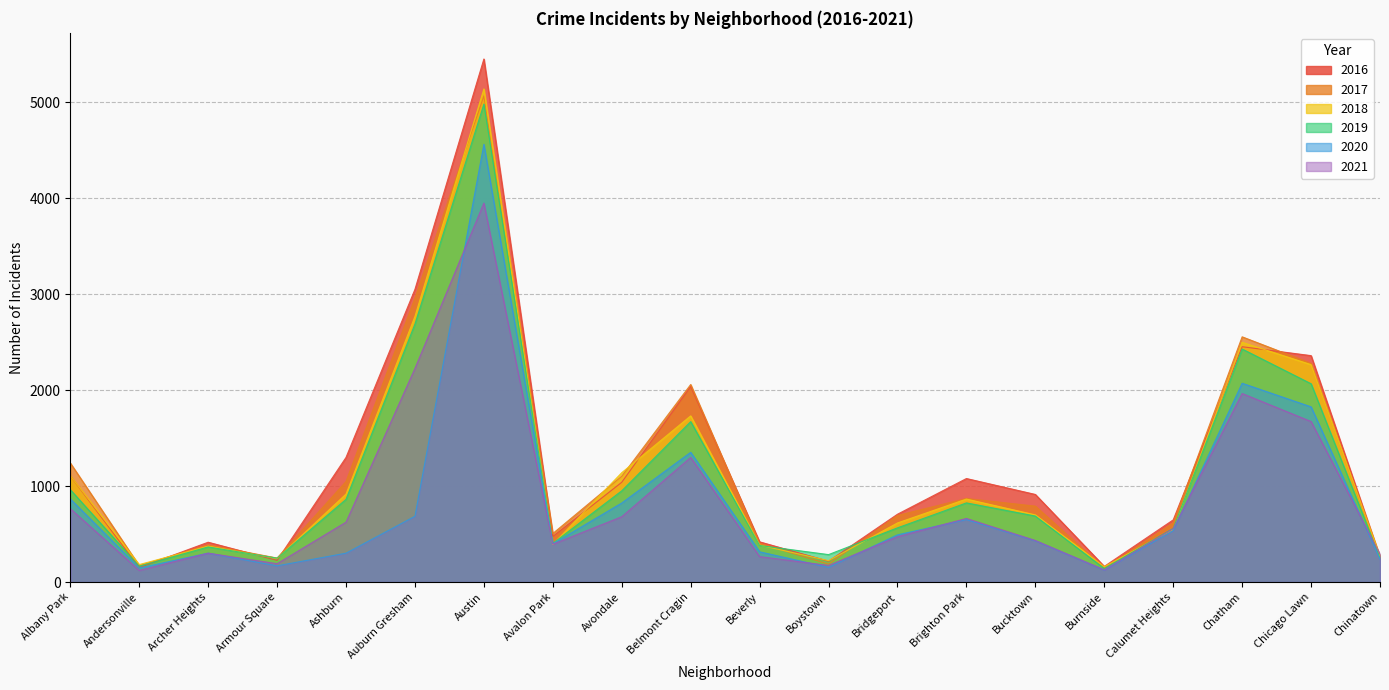

Which series changed the most between Avalon Park and Avondale?

2018